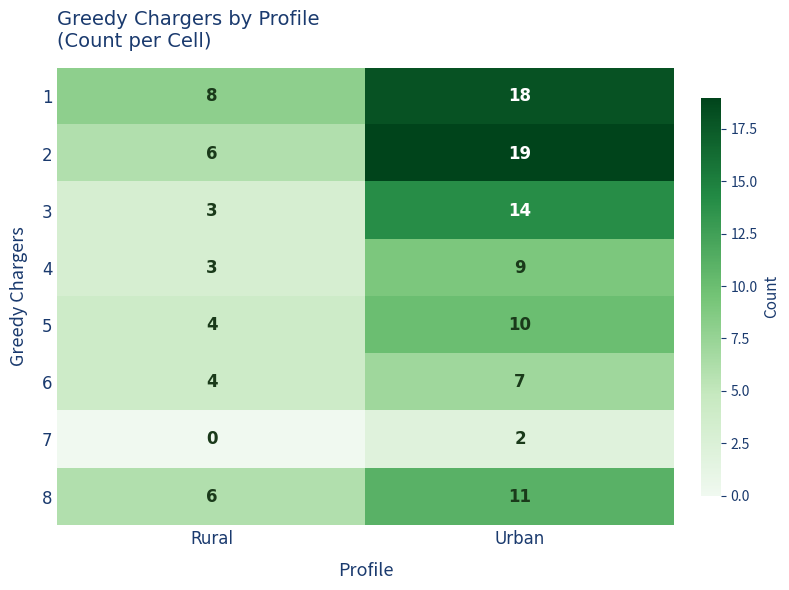

What value does the 5 series have at Rural?

4